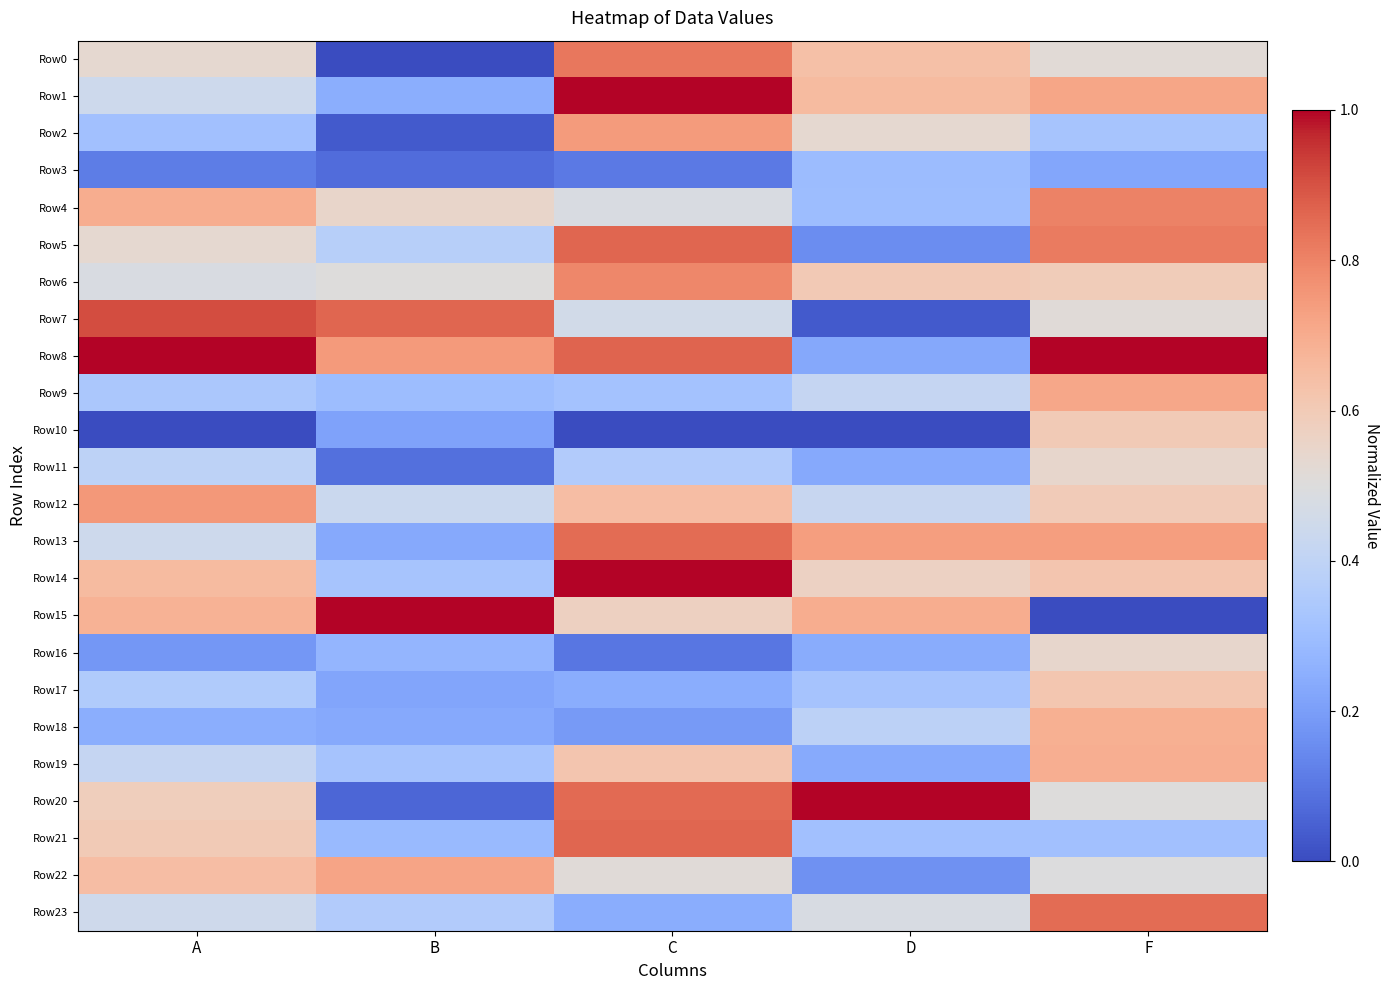

At how many categories does at least one series exceed 0?

5